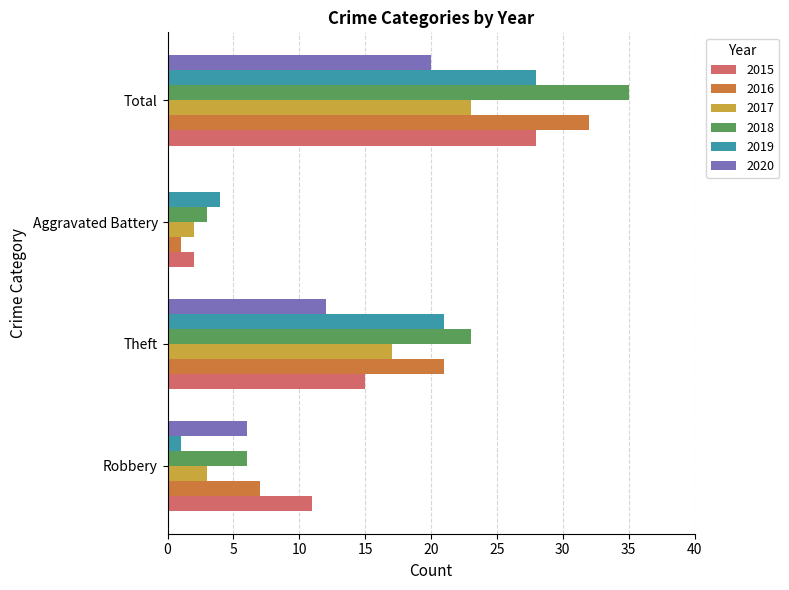

What is the sum of the 2017 values at Aggravated Battery and Theft?

19